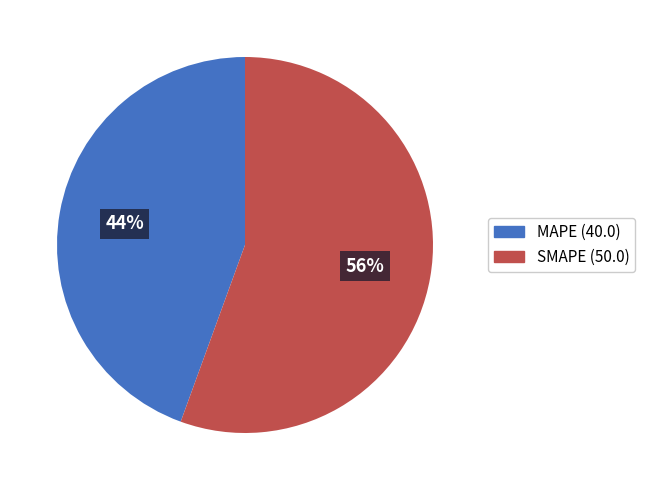

How many slices are in this pie chart?

2